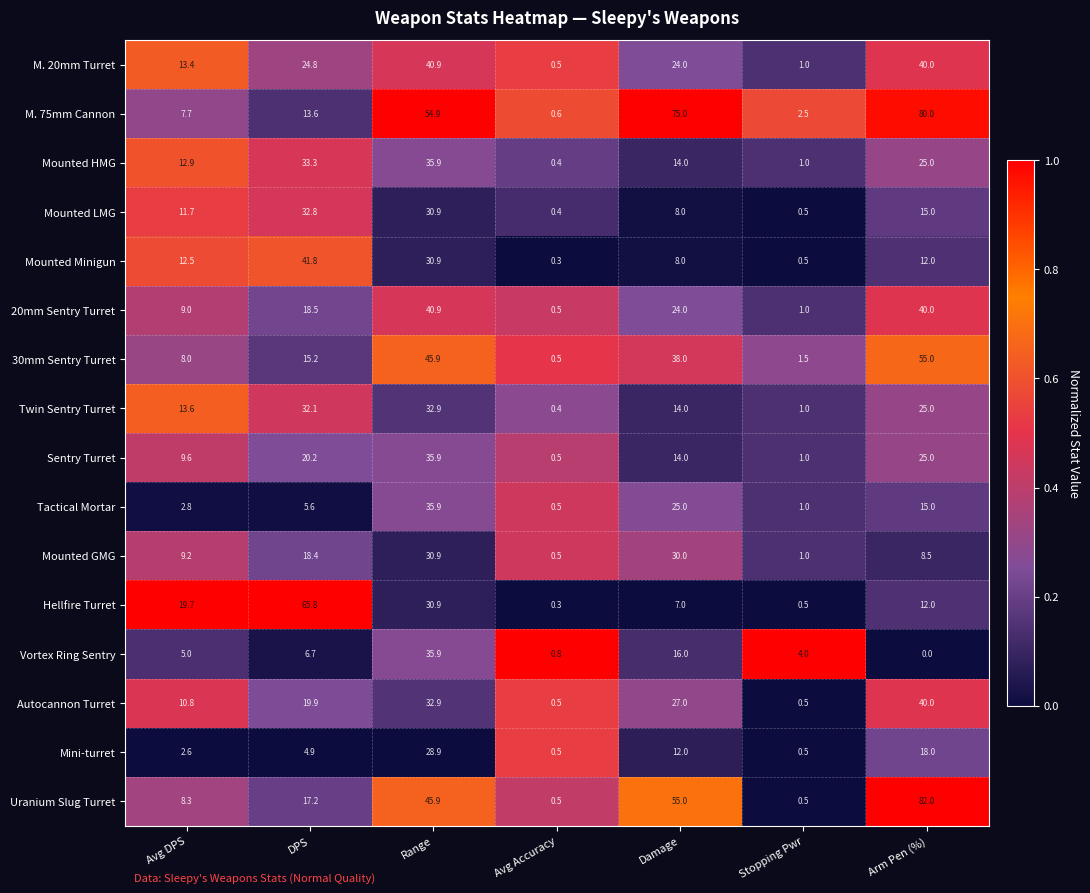

Which label corresponds to the largest value in the chart?

Arm Pen (%)